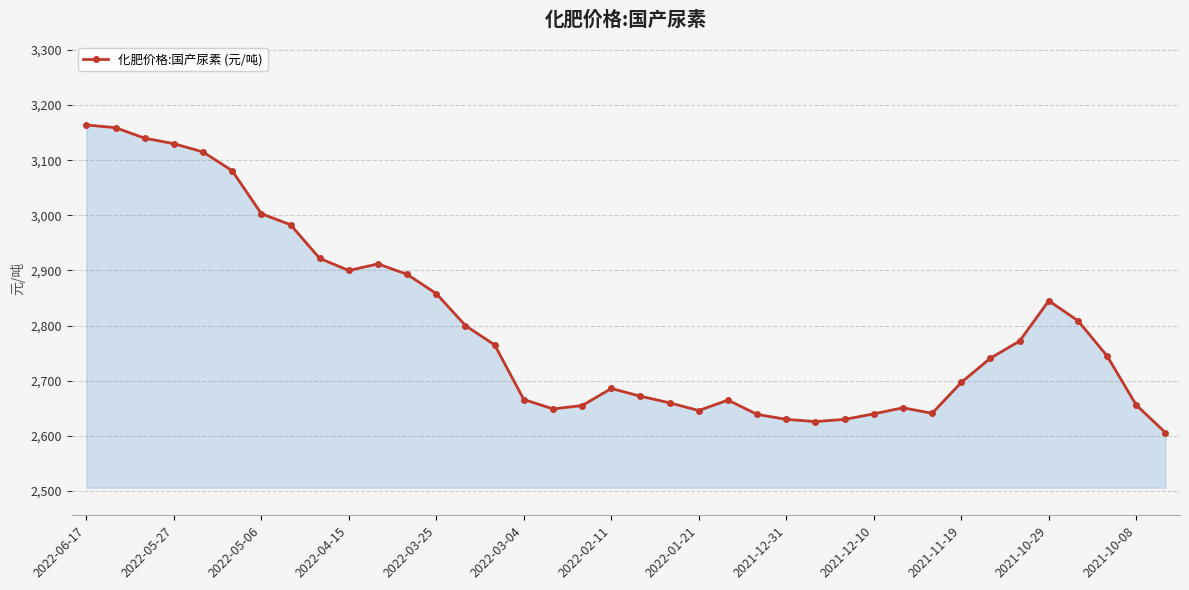

What is the maximum value shown in the chart?

3164